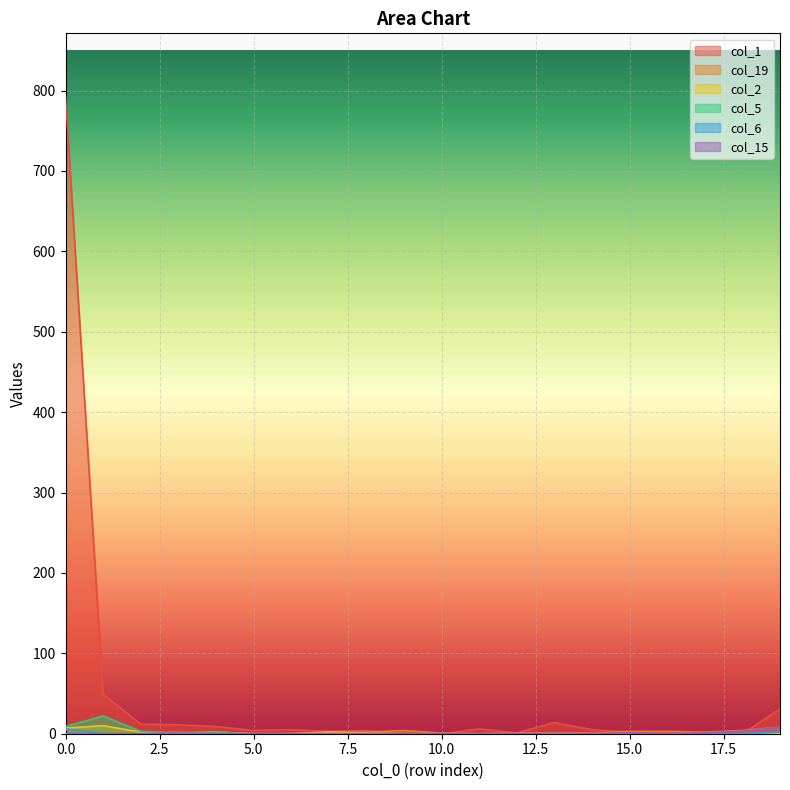

True or false: col_5 and col_15 intersect in this chart.

False